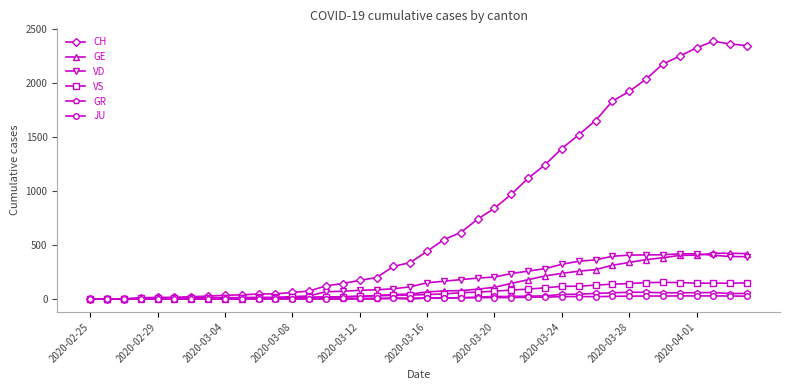

Which series has the largest total across all categories?

CH